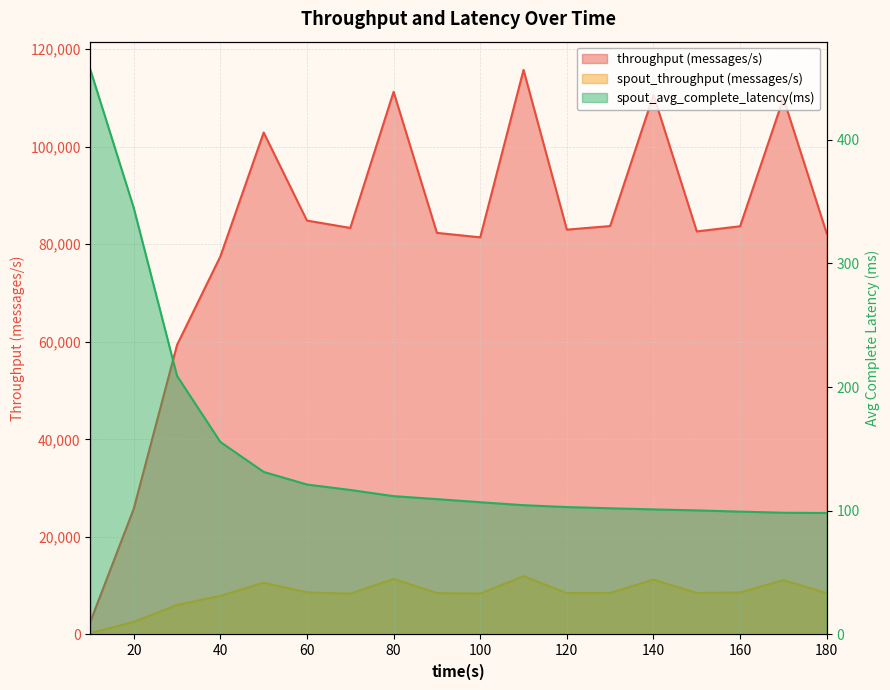

True or false: spout_throughput (messages/s) and spout_avg_complete_latency(ms) intersect in this chart.

True